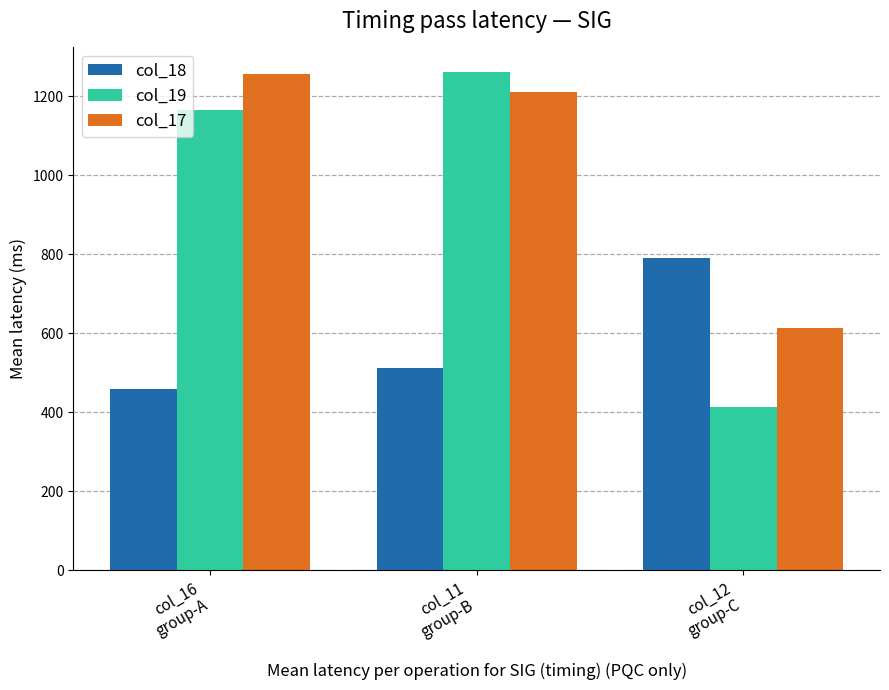

What are all the series names shown in the legend?

col_18, col_19, col_17